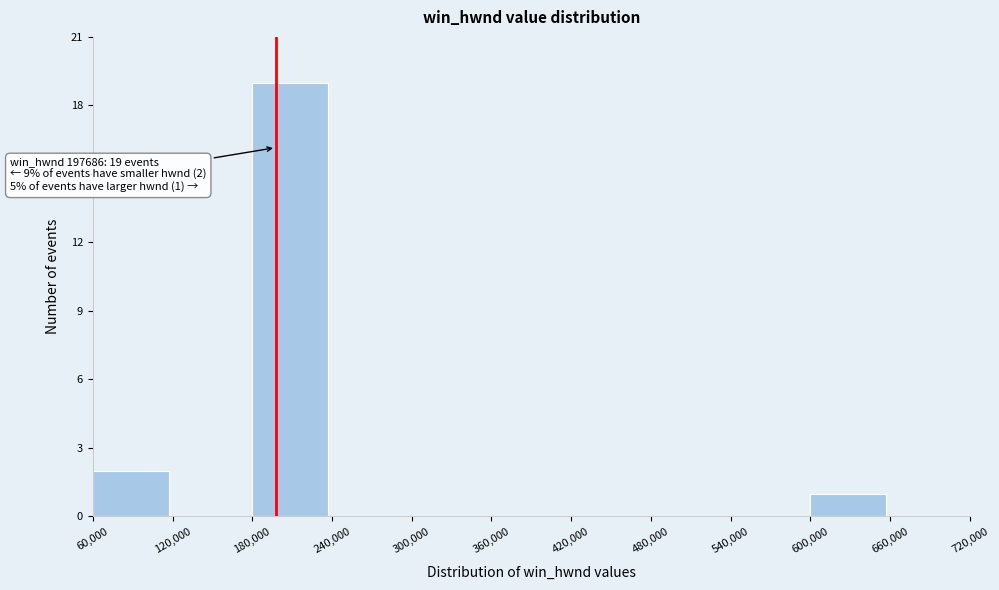

Over which range of the x-axis is the bar tallest?

180,000 to 240,000